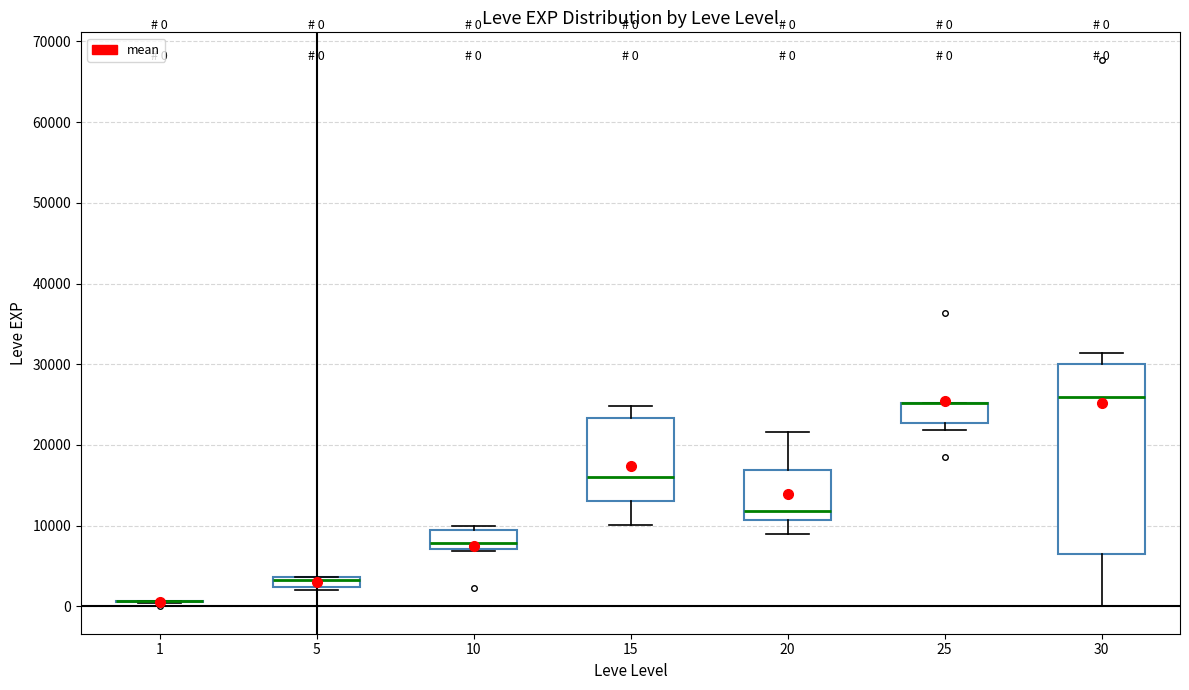

Which box is the tallest, from its lower edge to its upper edge?

30